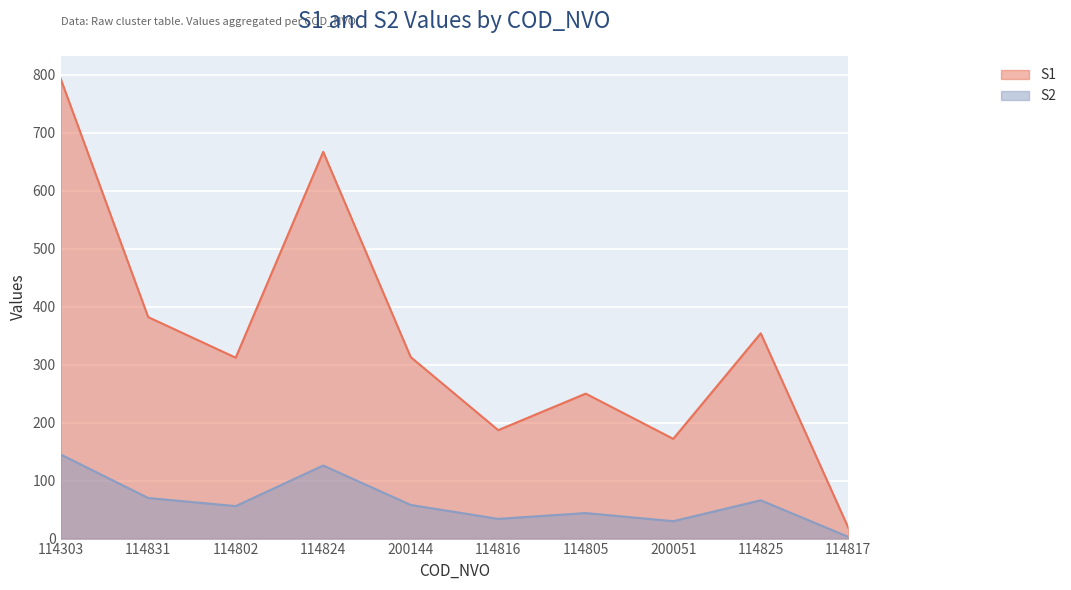

At which category does S2 reach its first local valley?

114802